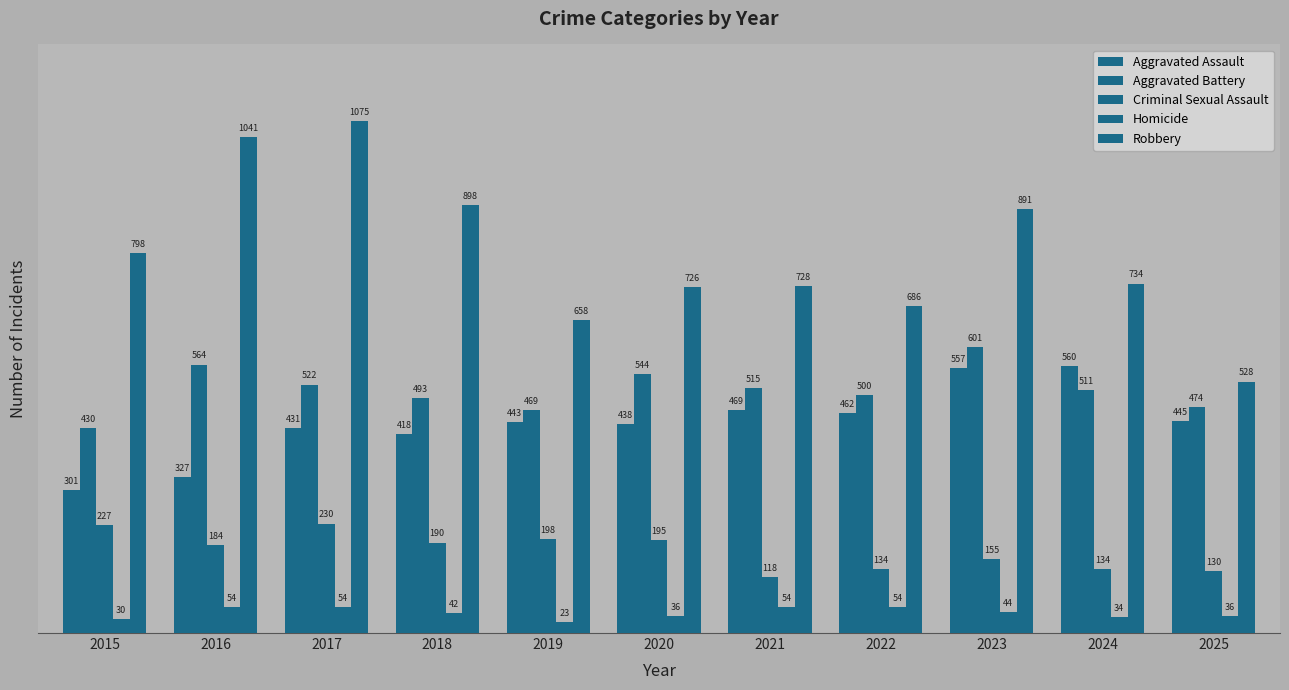

What is the difference between the second highest and second lowest values in the Criminal Sexual Assault series?

97